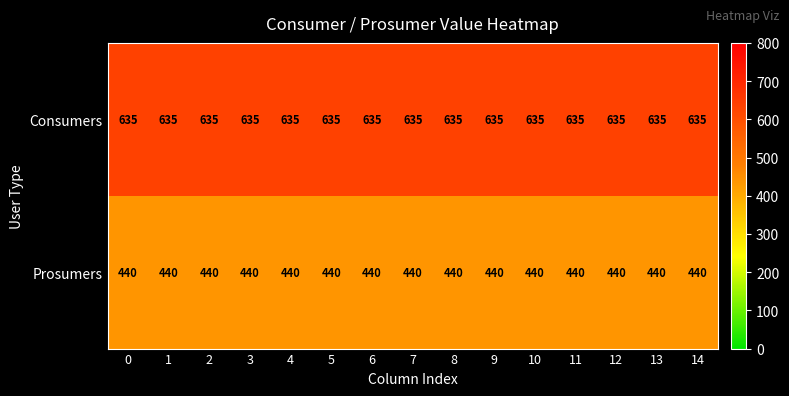

Is the value of Prosumers at 2 greater than the value of Consumers at 1?

No